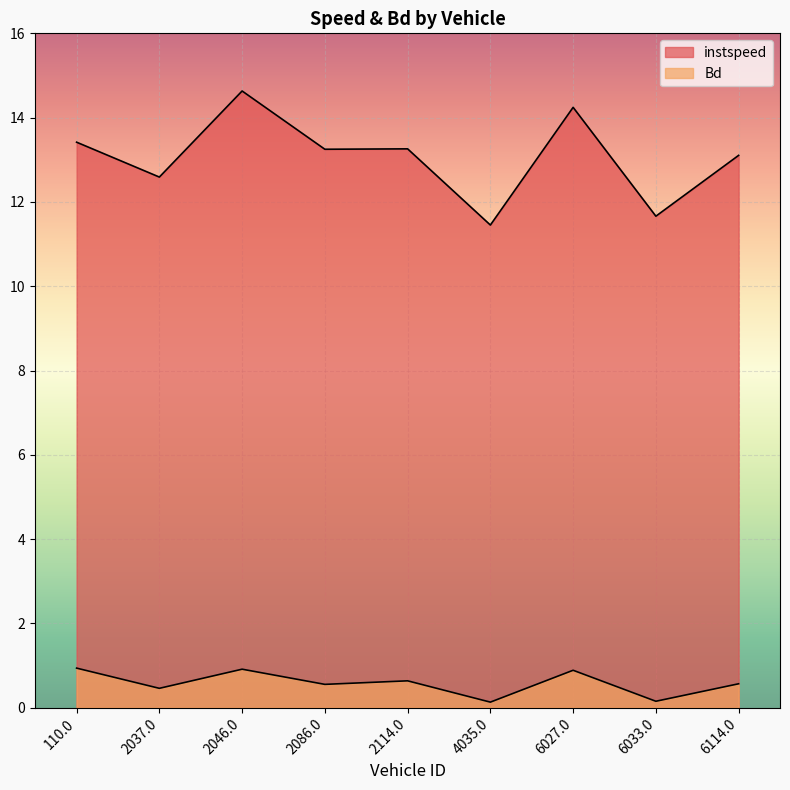

Where does the instspeed series first go above 13?

110.0